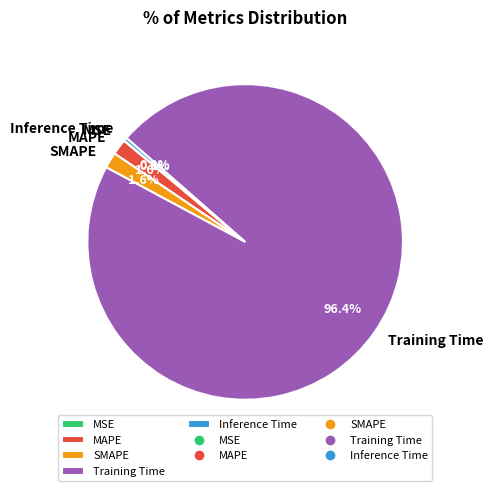

Between Training Time and Inference Time, which is larger?

Training Time